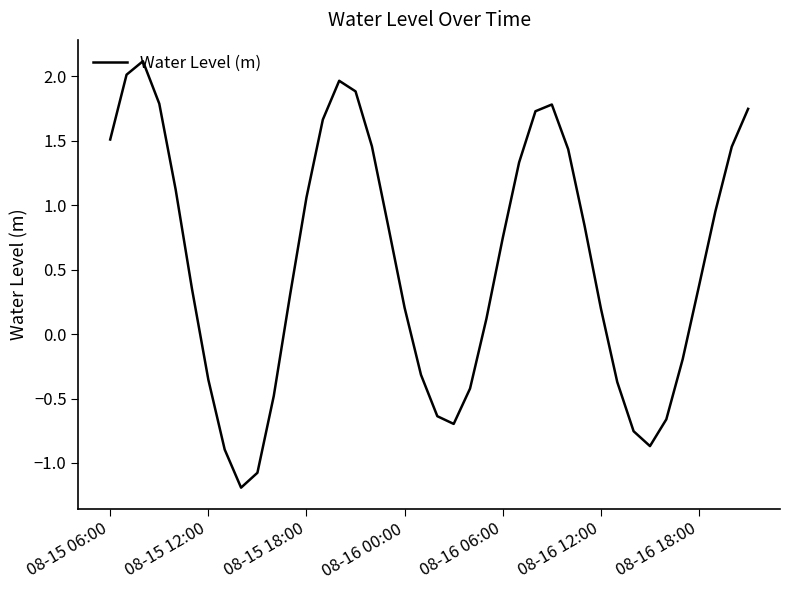

What is the average value?

0.6